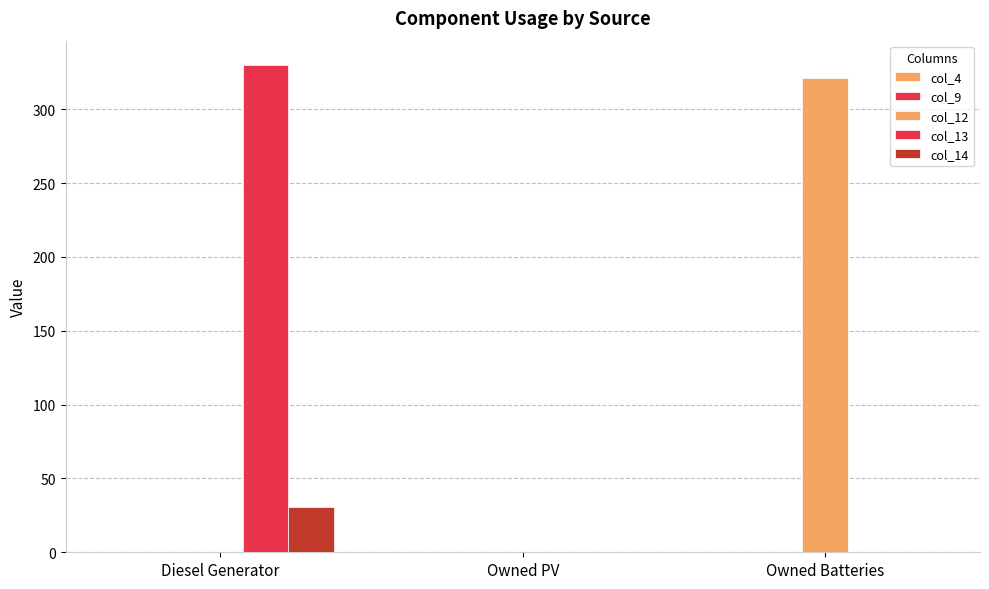

Count the number of data series in this chart.

3